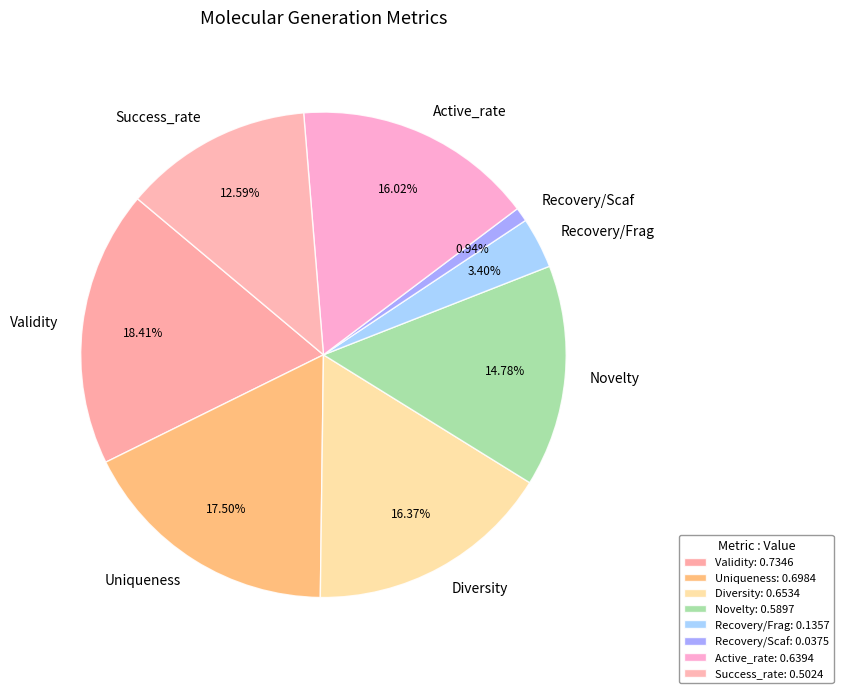

Between Validity and Recovery/Scaf, which is larger?

Validity